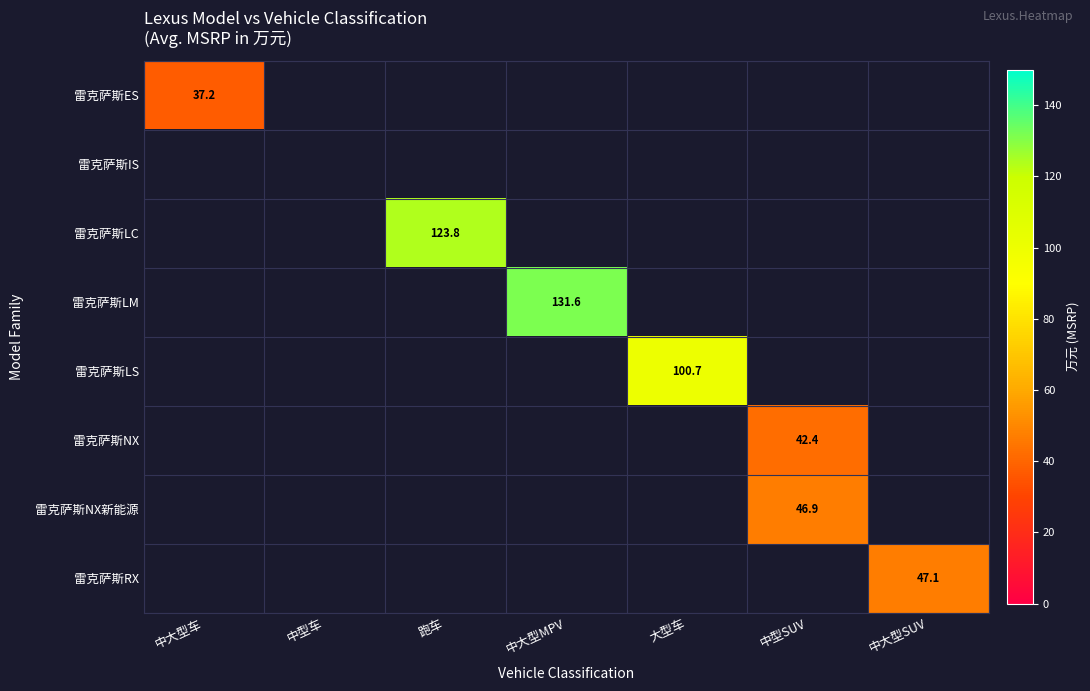

How many values in 雷克萨斯ES are above zero?

1